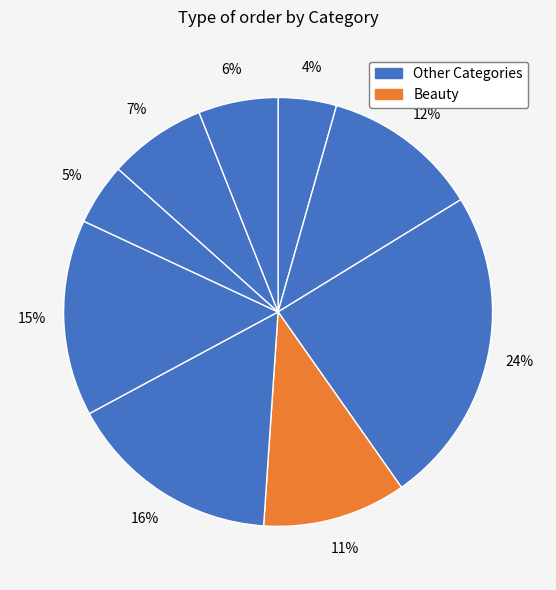

How many segments does this pie chart have?

9